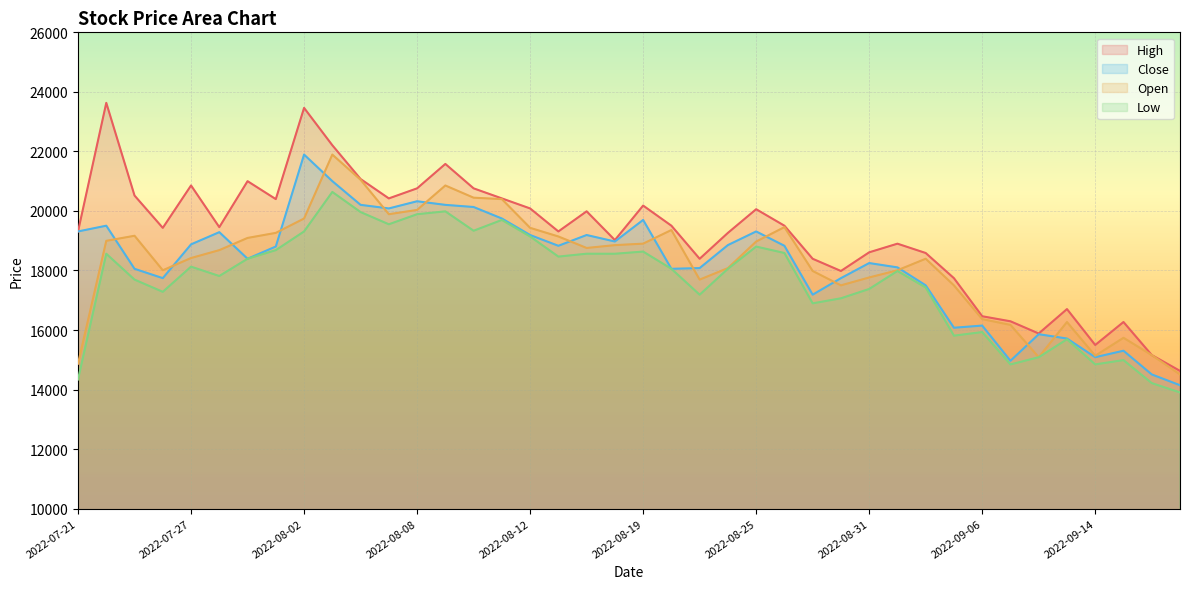

How many interior local peaks does the Open series have?

8